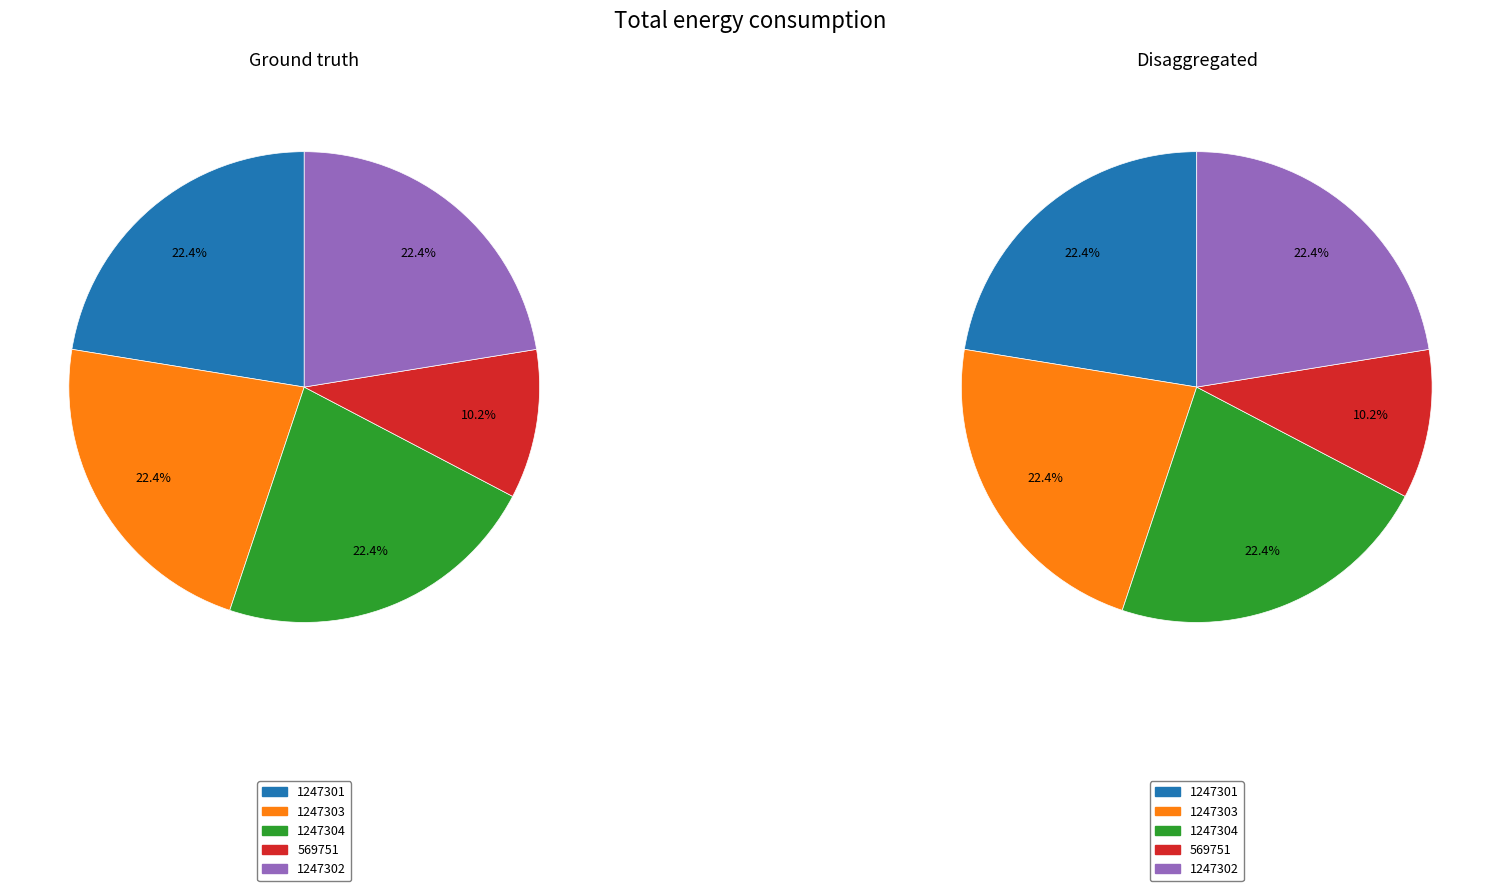

Is there a majority slice in this chart?

No